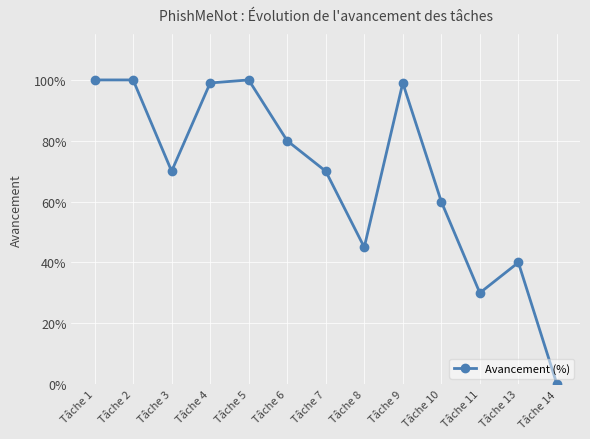

The chart shows a value of 0.3 at Tâche 14. True or false?

False